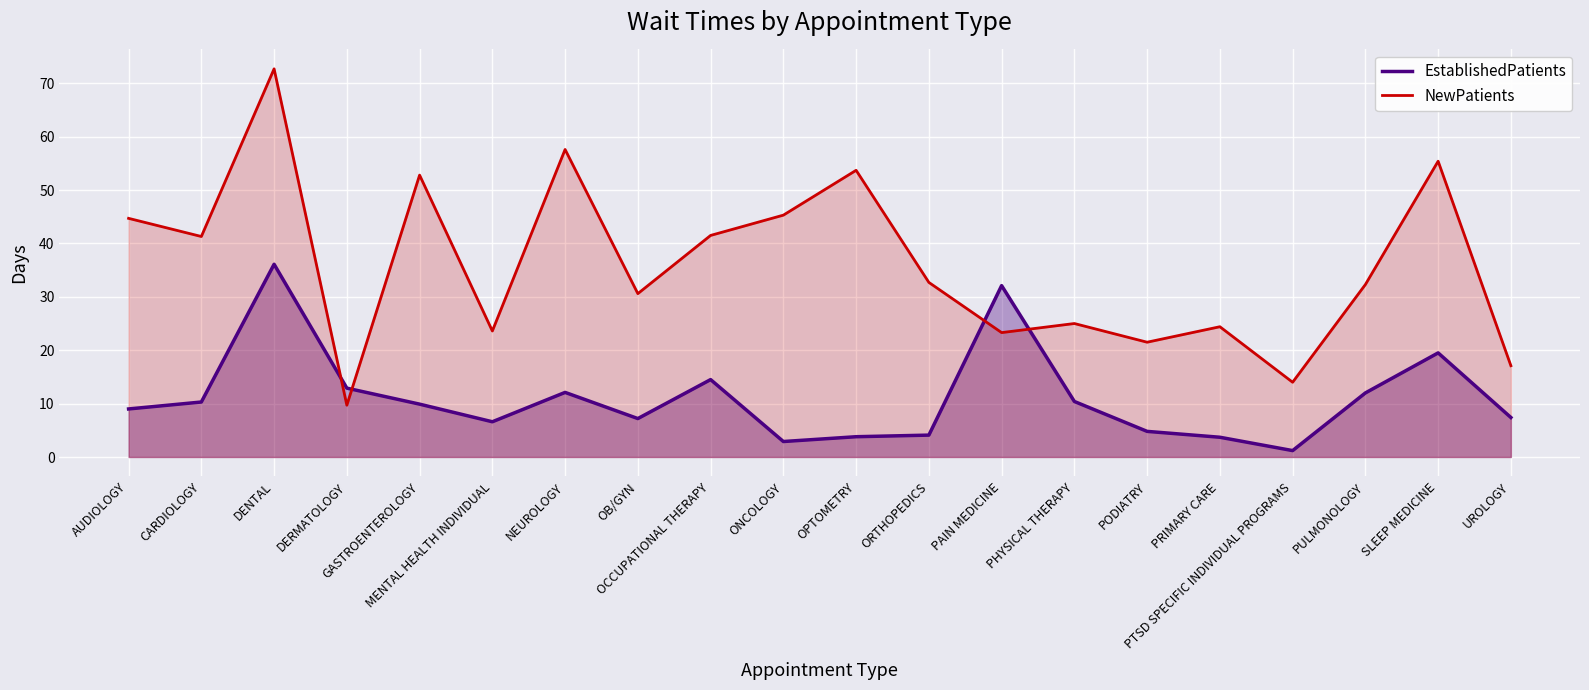

True or false: NewPatients has more than 2 interior local peaks.

True